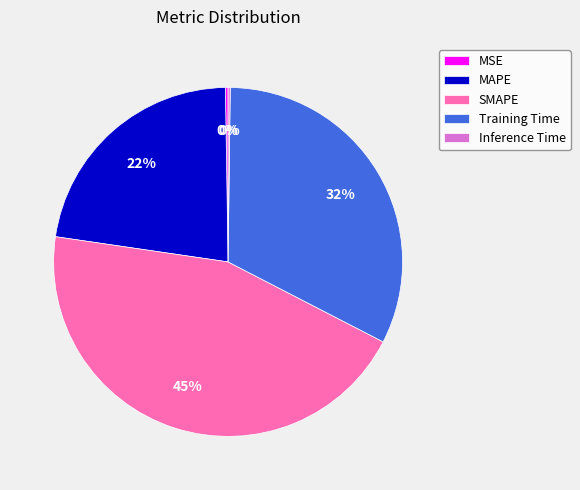

Combined, do SMAPE and Training Time account for over 50%?

Yes